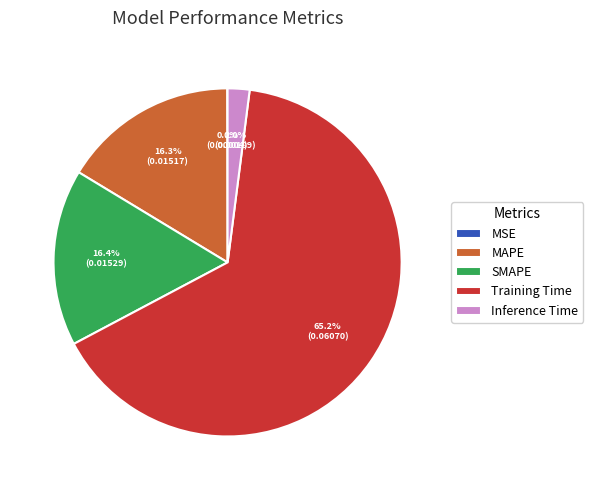

What portion of the pie excludes MAPE?

83.7%